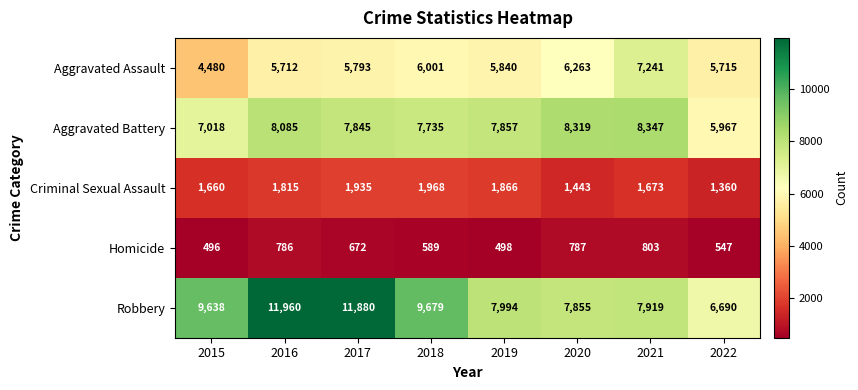

At which label is Aggravated Battery closest to 7157?

2015